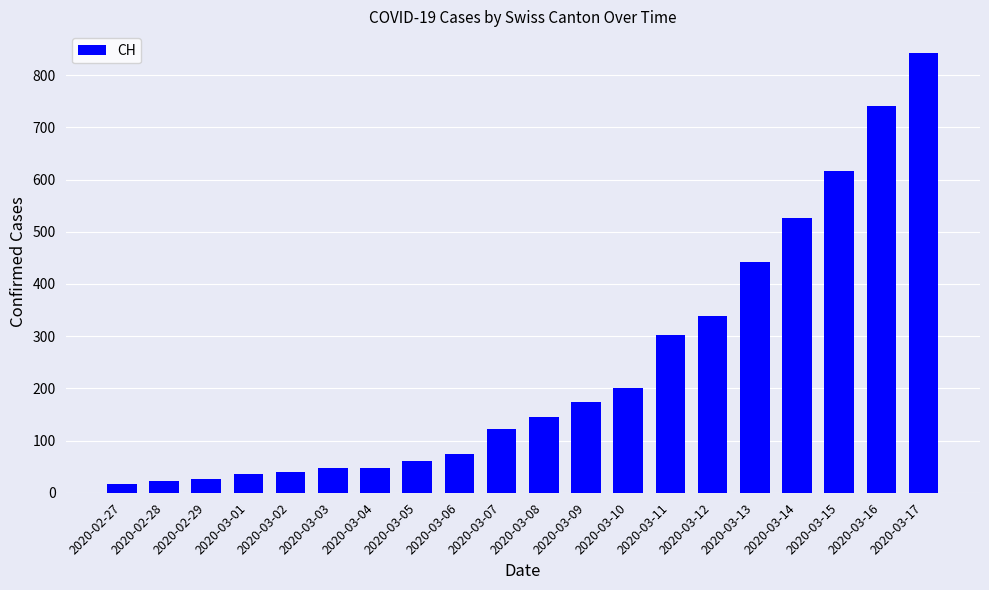

What is the minimum value shown in the chart?

16